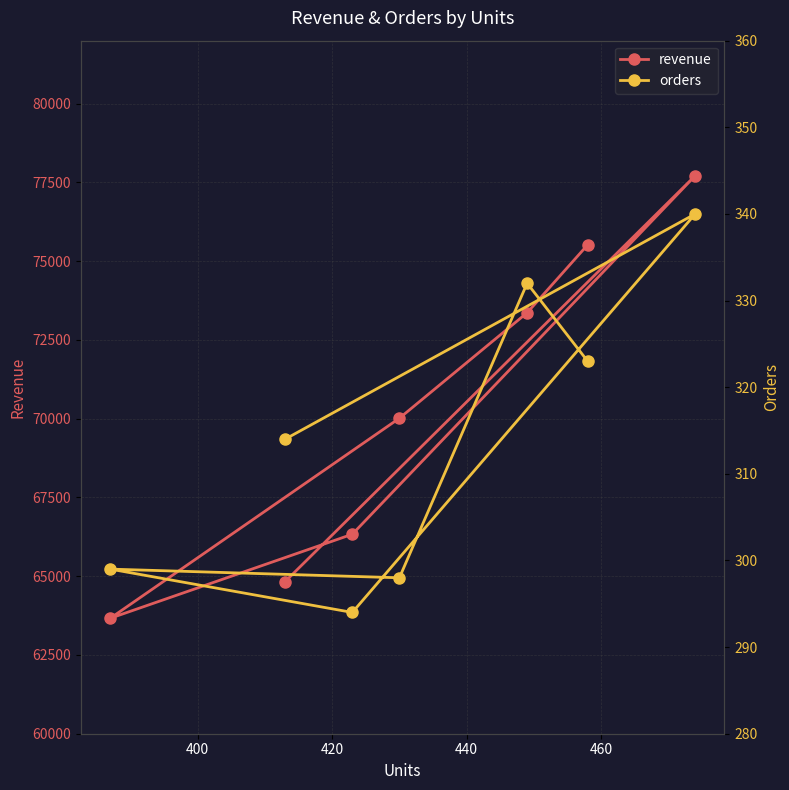

What is the sum of all revenue values?

491437.1